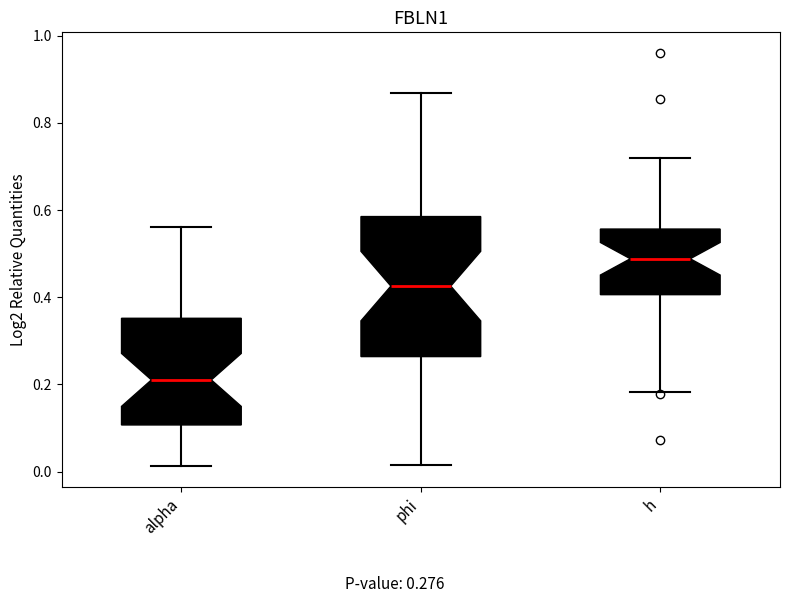

Which box is the tallest, from its lower edge to its upper edge?

phi